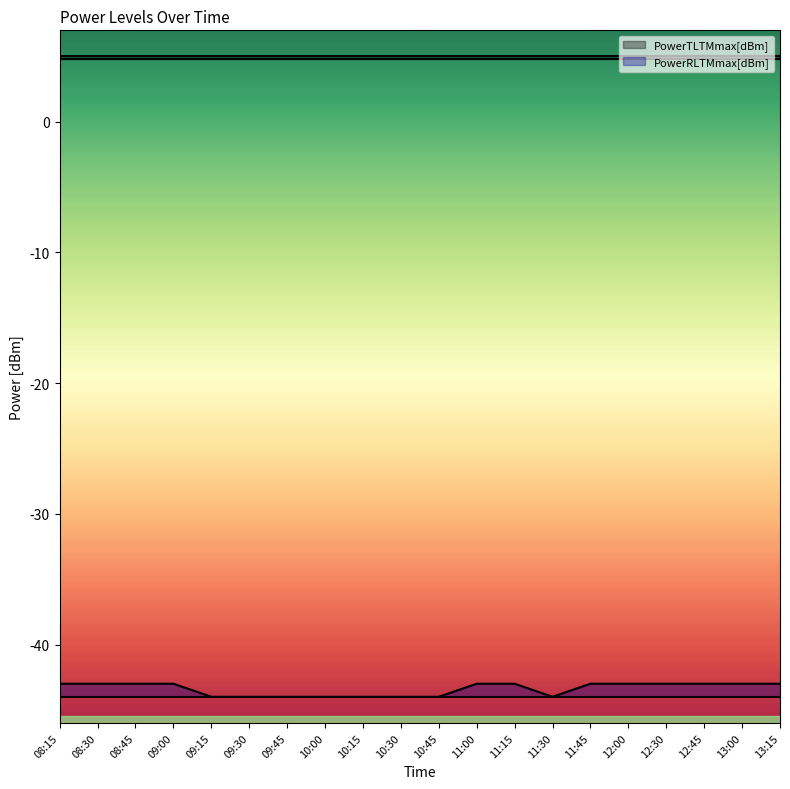

At which category is the sum across all series the highest?

08:15